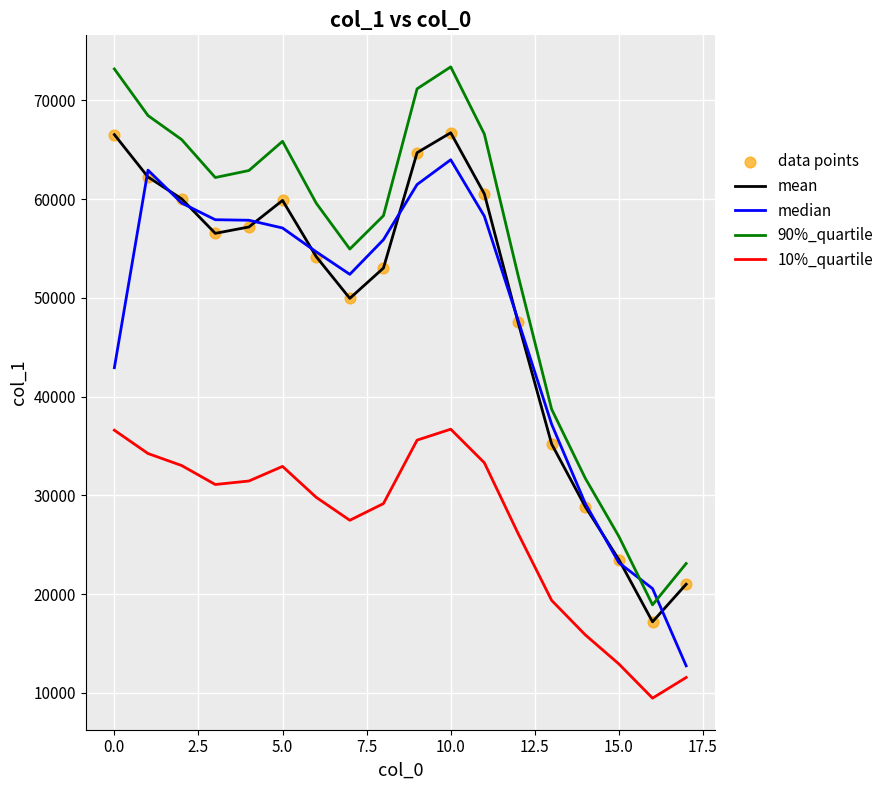

Which series has the largest total across all categories?

90%_quartile